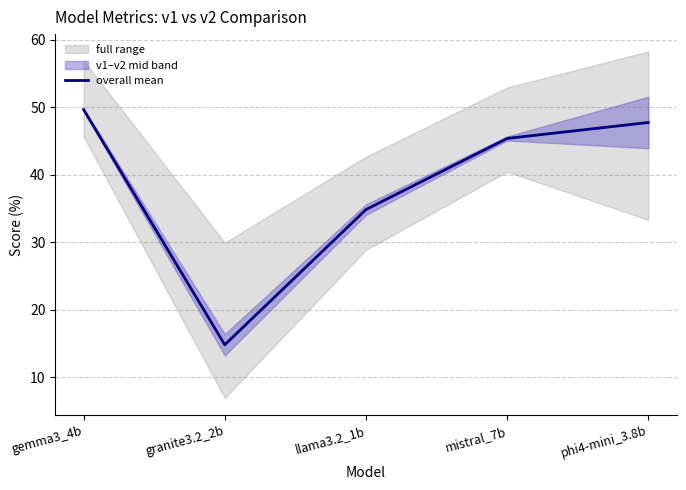

What is the ratio of the value at phi4-mini_3.8b to the value at llama3.2_1b?

1.4